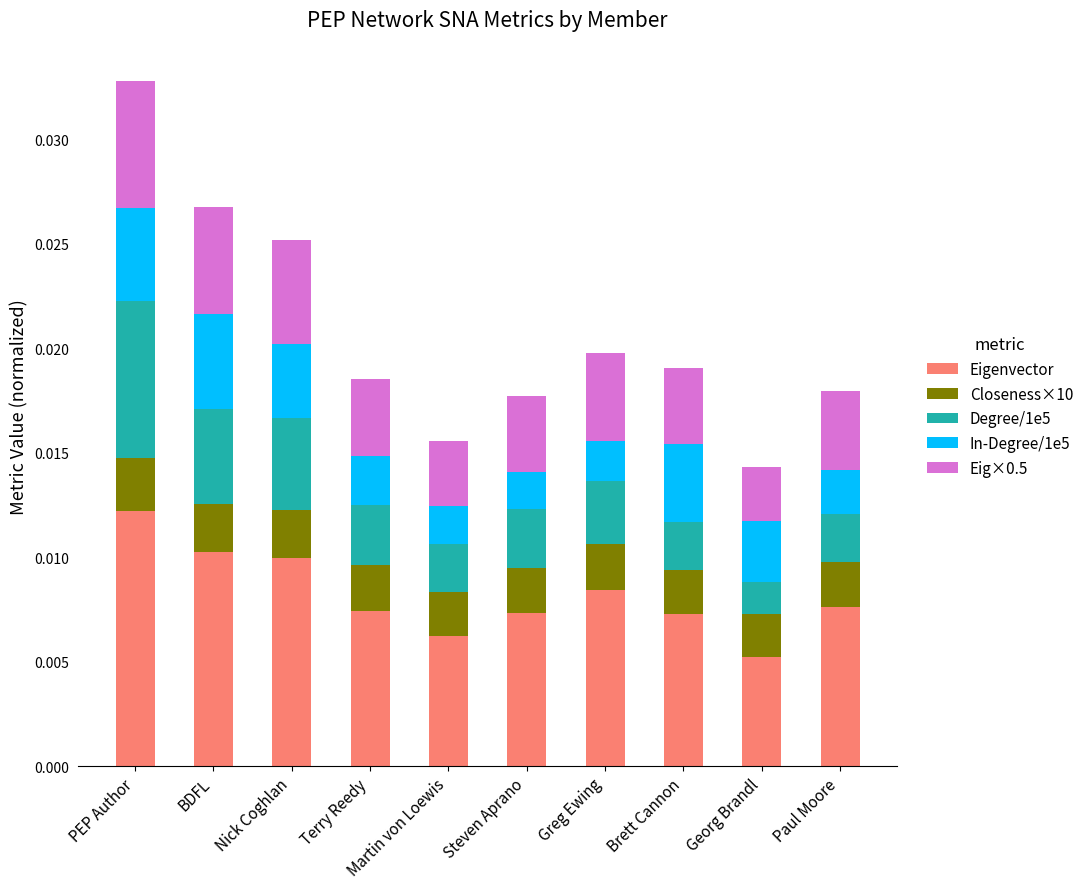

At which label does Eigenvector reach its peak?

PEP Author